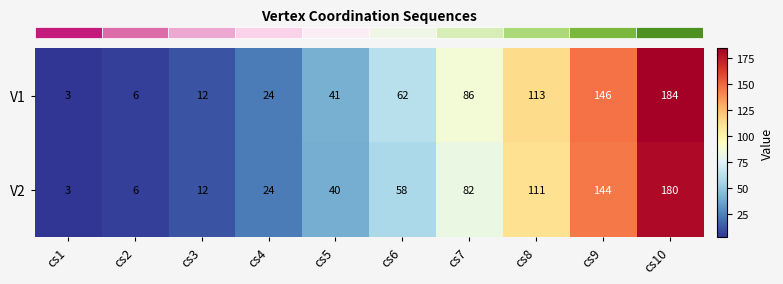

What is the sum of all V1 values?

677